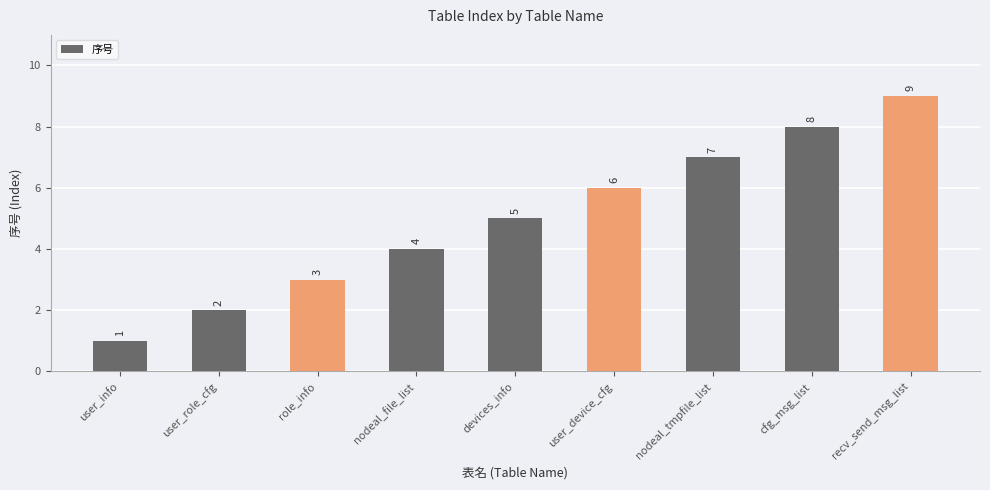

What is the difference between the maximum and minimum values?

8